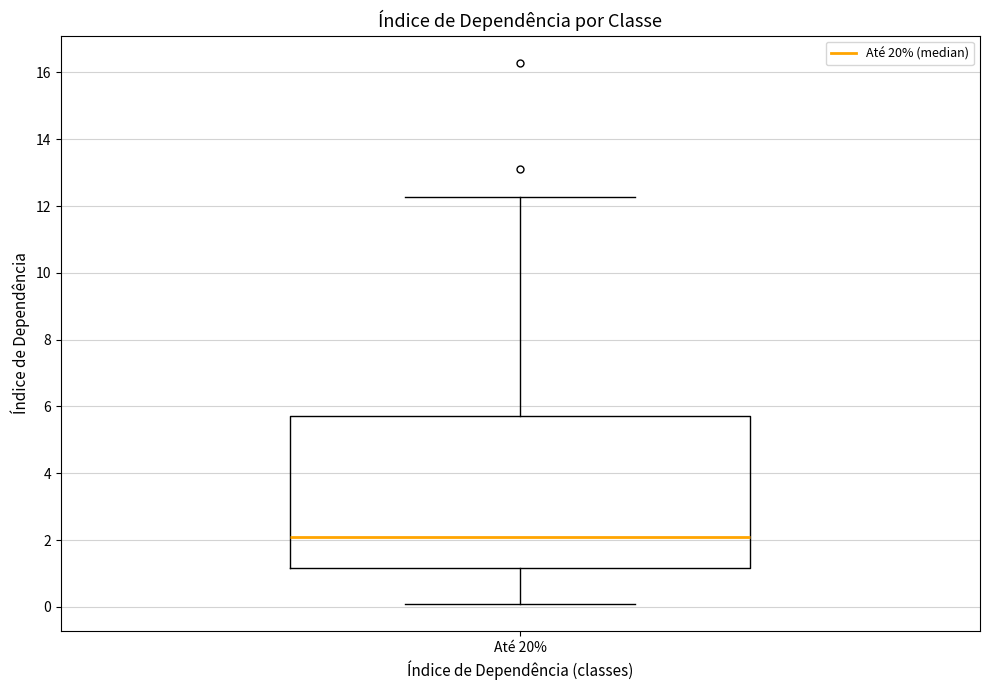

Read this box plot against the y-axis: the position of the median line, the range covered by the box, and the ends of both whiskers. The values are not printed on the chart, so give them approximately, as read against the axis.

median 2.0, box 1.2 to 5.8, whiskers 0.0 to 12.2